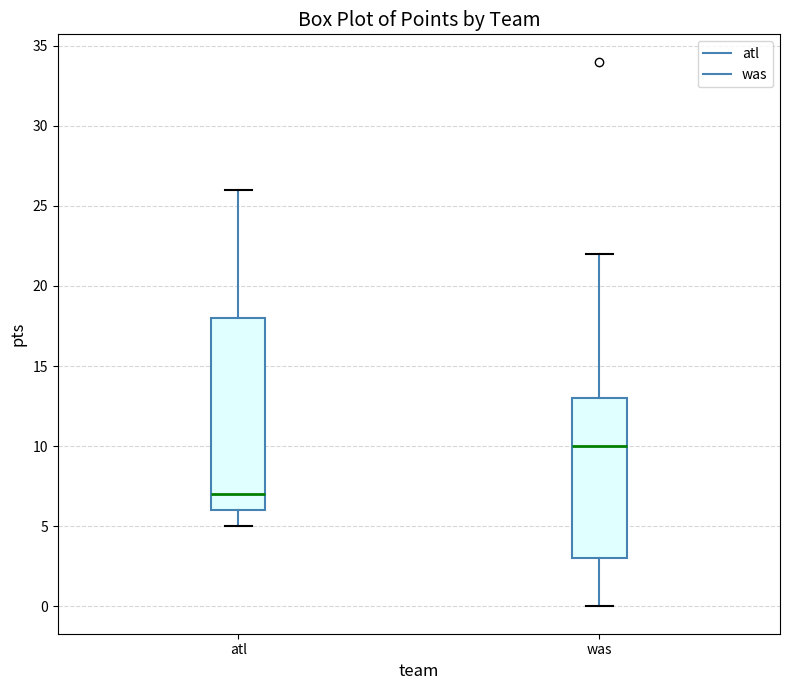

Where does the median line of the box for atl sit on the y-axis? The values are not printed on the chart, so give them approximately, as read against the axis.

7